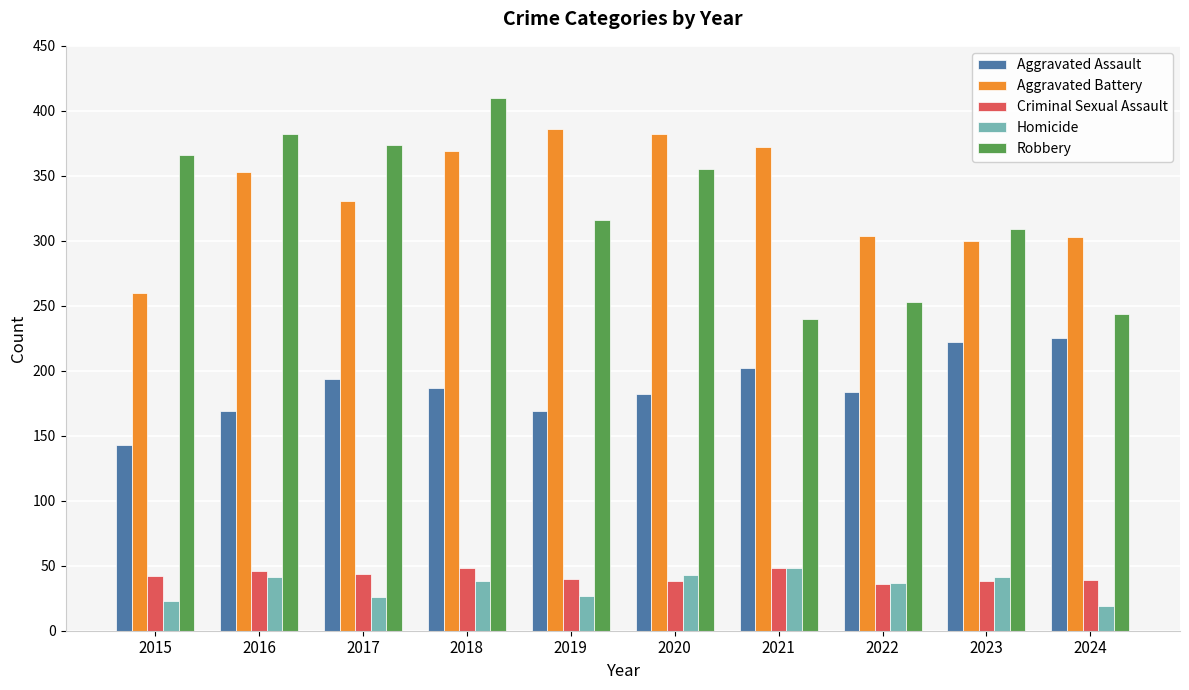

Is it true that Robbery equals 400 at 2024?

False